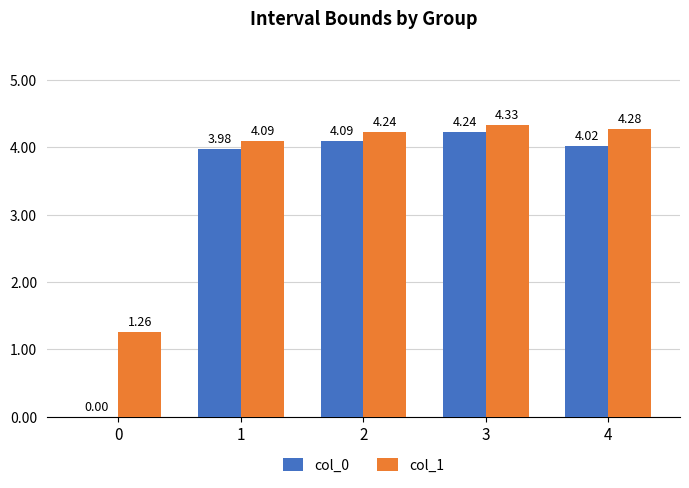

At which category is the sum across all series the highest?

3